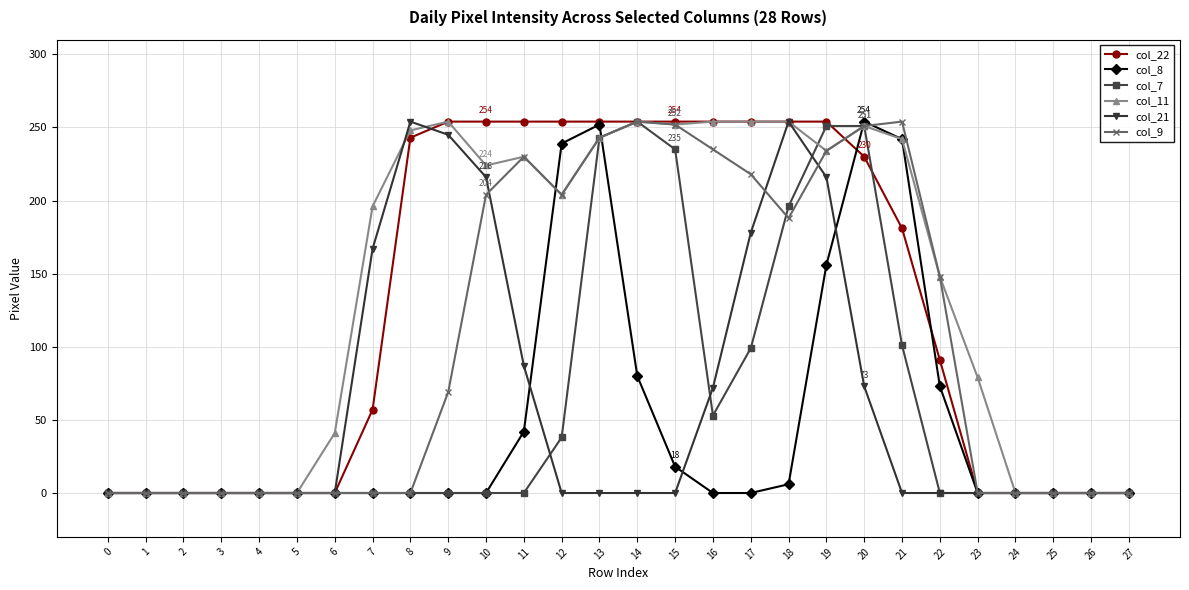

Is the value of col_21 at 18 greater than the value of col_22 at 6?

Yes